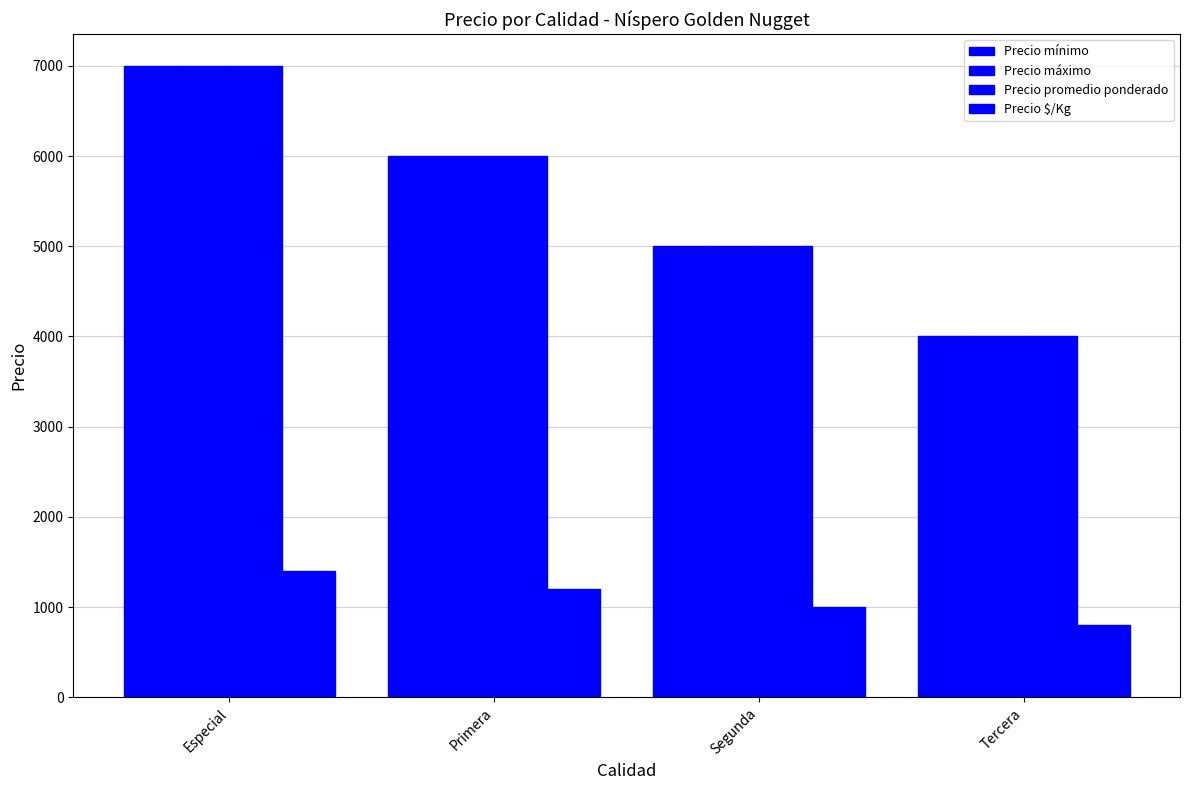

Which series has the widest spread of values?

Precio mínimo